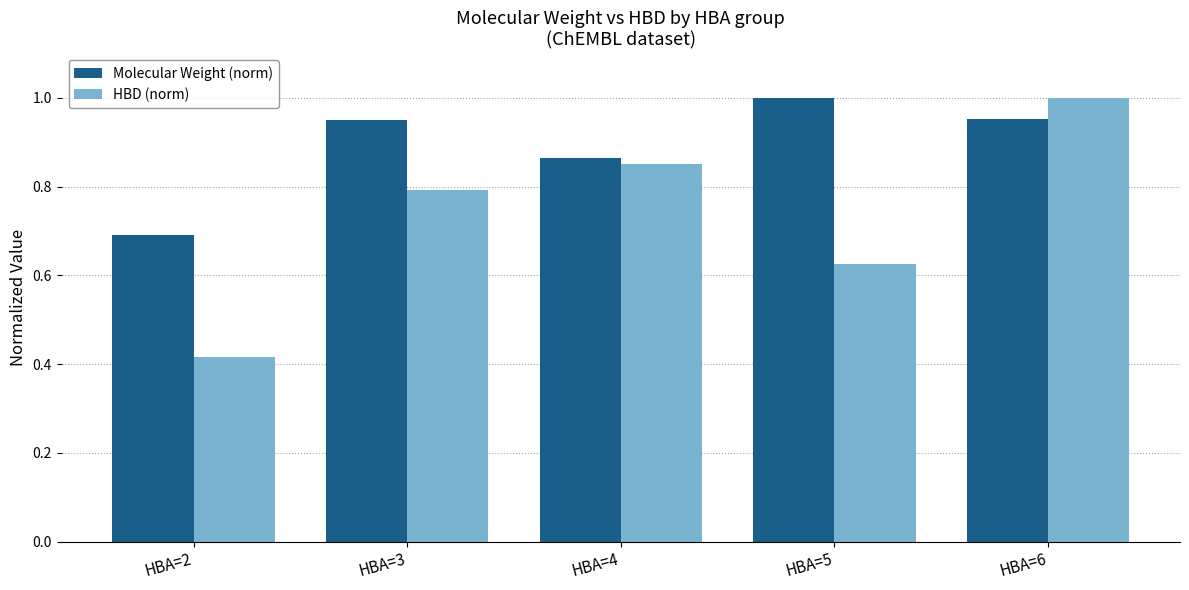

What is the difference between the HBD (norm) values at HBA=5 and HBA=2?

0.2